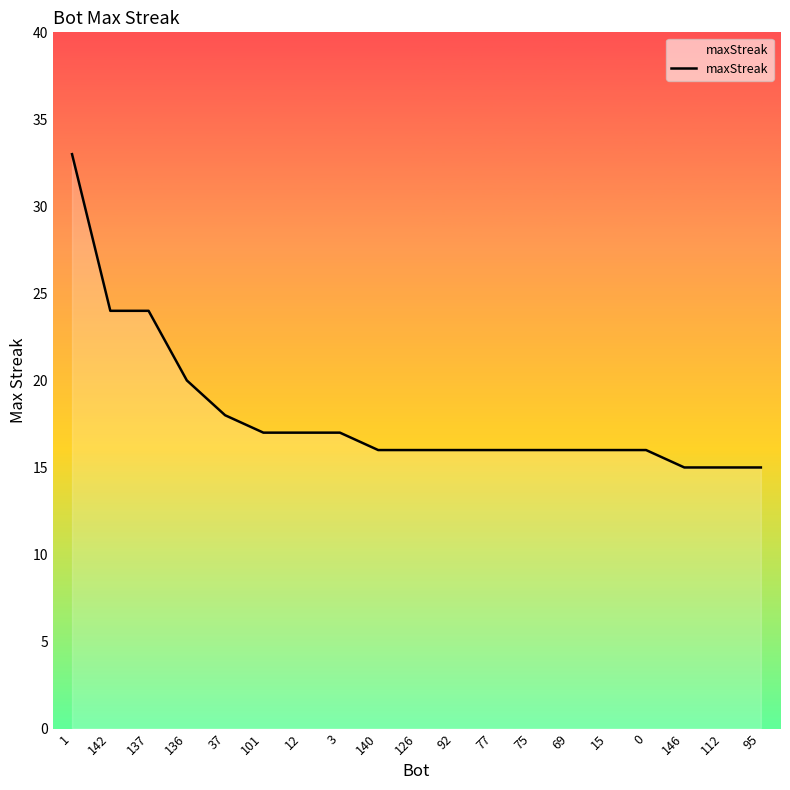

What is the maximum value shown in the chart?

33